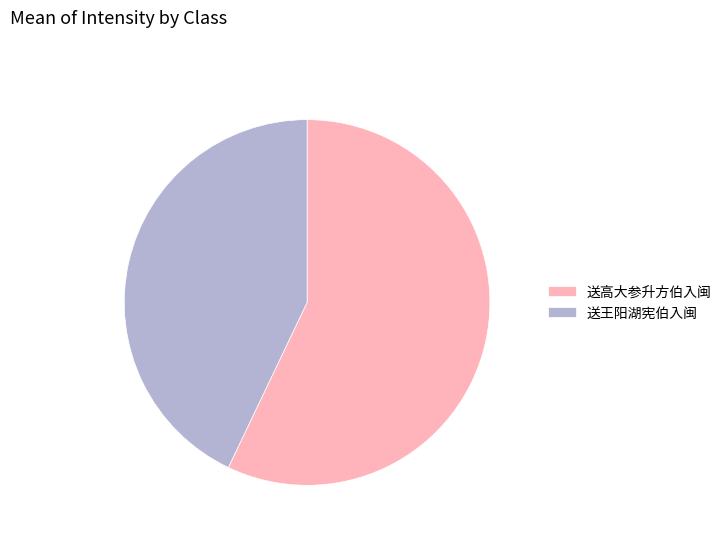

Is there any slice that represents more than half of the pie?

Yes